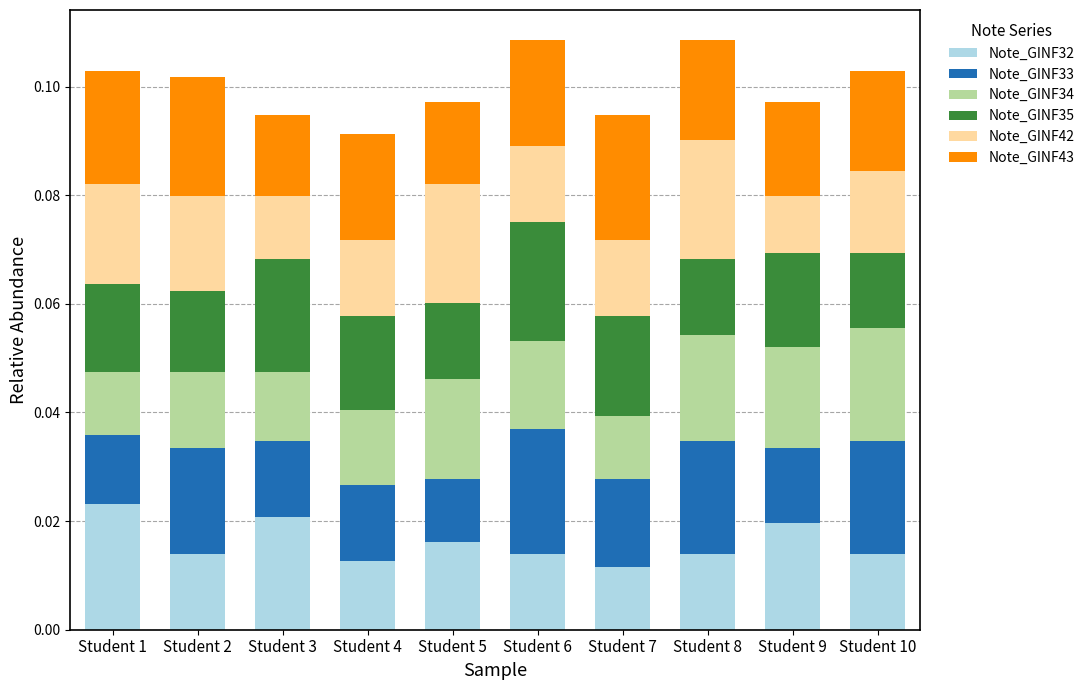

How many Note_GINF32 values are between 0 and 1?

10